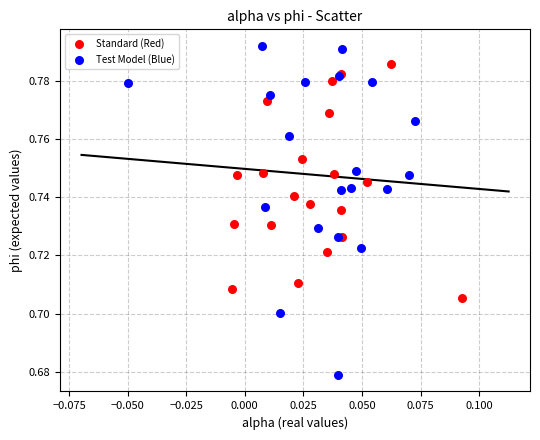

Which series contains the highest Y value?

Test Model (Blue)